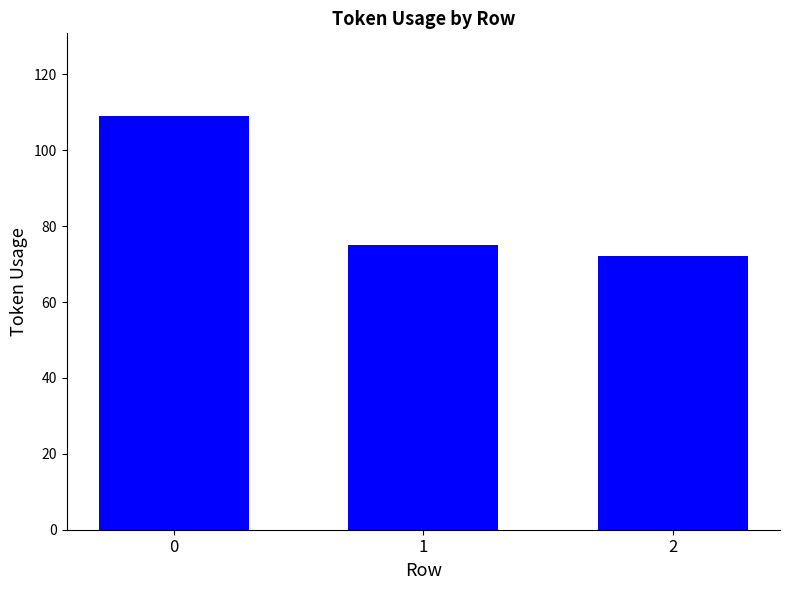

How many categories are shown in the chart?

3